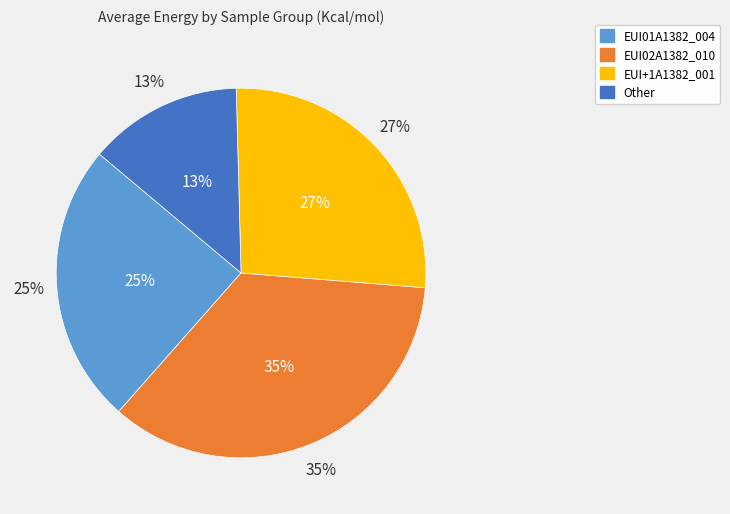

Is it true that EUI+1A1382_001 is 27% of the pie?

True